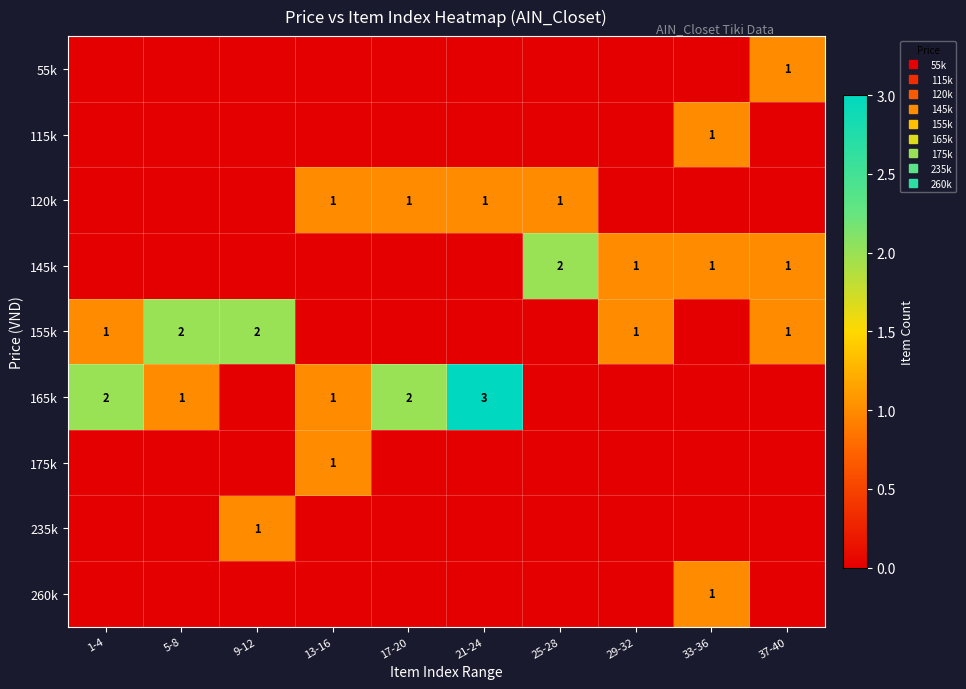

Is it true that 260k equals 2 at 33-36?

False